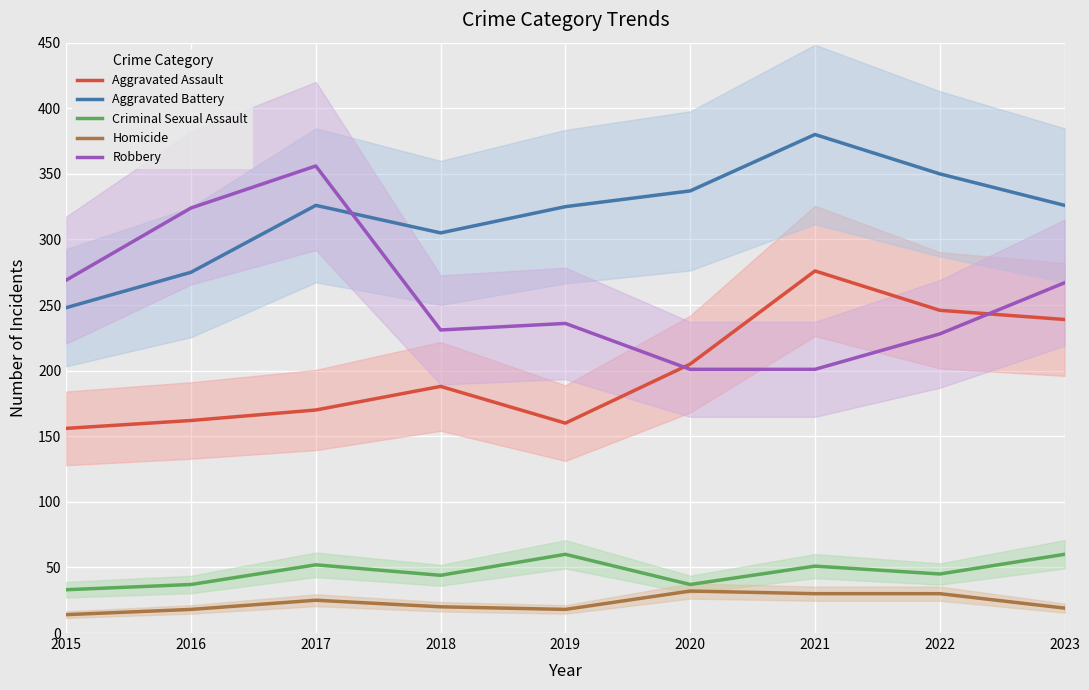

What are all the series names shown in the legend?

Aggravated Assault, Aggravated Battery, Criminal Sexual Assault, Homicide, Robbery